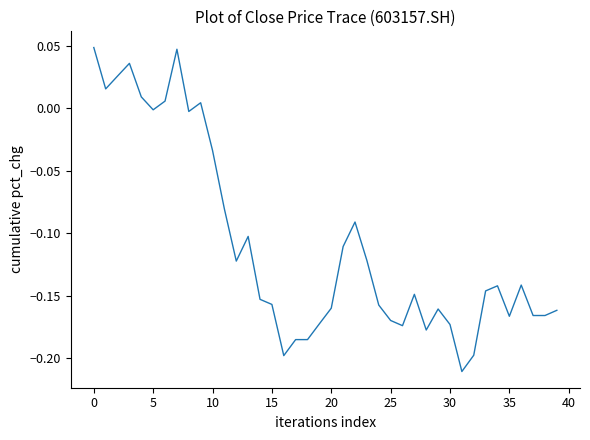

What is the difference between the maximum and minimum values?

0.3